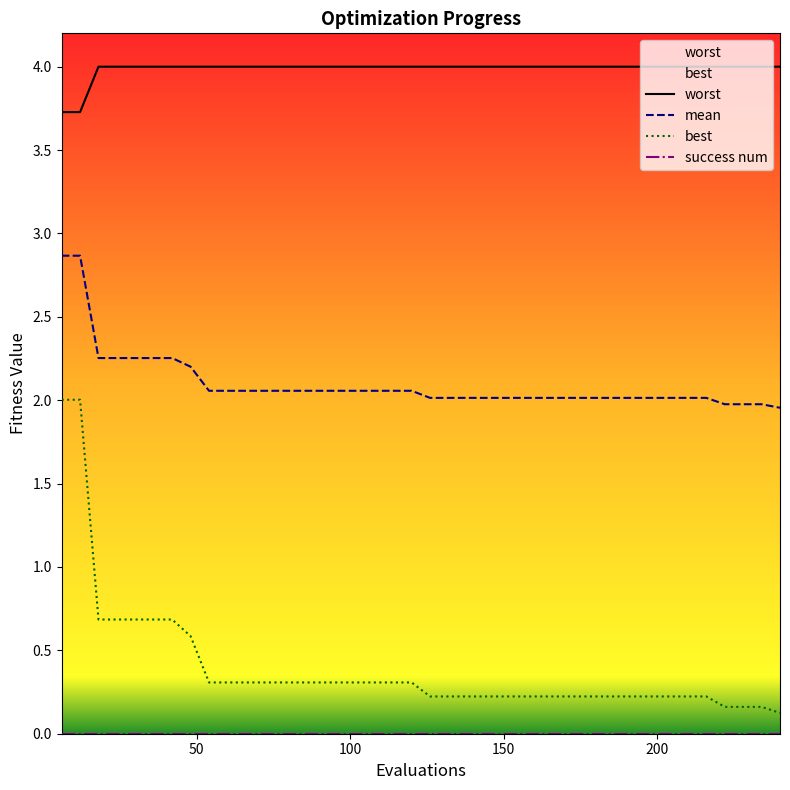

Reading left to right, what are all the values shown in this chart?

worst: 3.7	3.7	4.0	4.0	4.0	4.0	4.0	4.0	4.0	4.0	4.0	4.0	4.0	4.0	4.0	4.0	4.0	4.0	4.0	4.0	4.0	4.0	4.0	4.0	4.0	4.0	4.0	4.0	4.0	4.0	4.0	4.0	4.0	4.0	4.0	4.0	4.0	4.0	4.0	4.0
mean: 2.9	2.9	2.3	2.3	2.3	2.3	2.3	2.2	2.1	2.1	2.1	2.1	2.1	2.1	2.1	2.1	2.1	2.1	2.1	2.1	2.0	2.0	2.0	2.0	2.0	2.0	2.0	2.0	2.0	2.0	2.0	2.0	2.0	2.0	2.0	2.0	2.0	2.0	2.0	2.0
best: 2.0	2.0	0.7	0.7	0.7	0.7	0.7	0.6	0.3	0.3	0.3	0.3	0.3	0.3	0.3	0.3	0.3	0.3	0.3	0.3	0.2	0.2	0.2	0.2	0.2	0.2	0.2	0.2	0.2	0.2	0.2	0.2	0.2	0.2	0.2	0.2	0.2	0.2	0.2	0.1
success num: 0.0	0.0	0.0	0.0	0.0	0.0	0.0	0.0	0.0	0.0	0.0	0.0	0.0	0.0	0.0	0.0	0.0	0.0	0.0	0.0	0.0	0.0	0.0	0.0	0.0	0.0	0.0	0.0	0.0	0.0	0.0	0.0	0.0	0.0	0.0	0.0	0.0	0.0	0.0	0.0